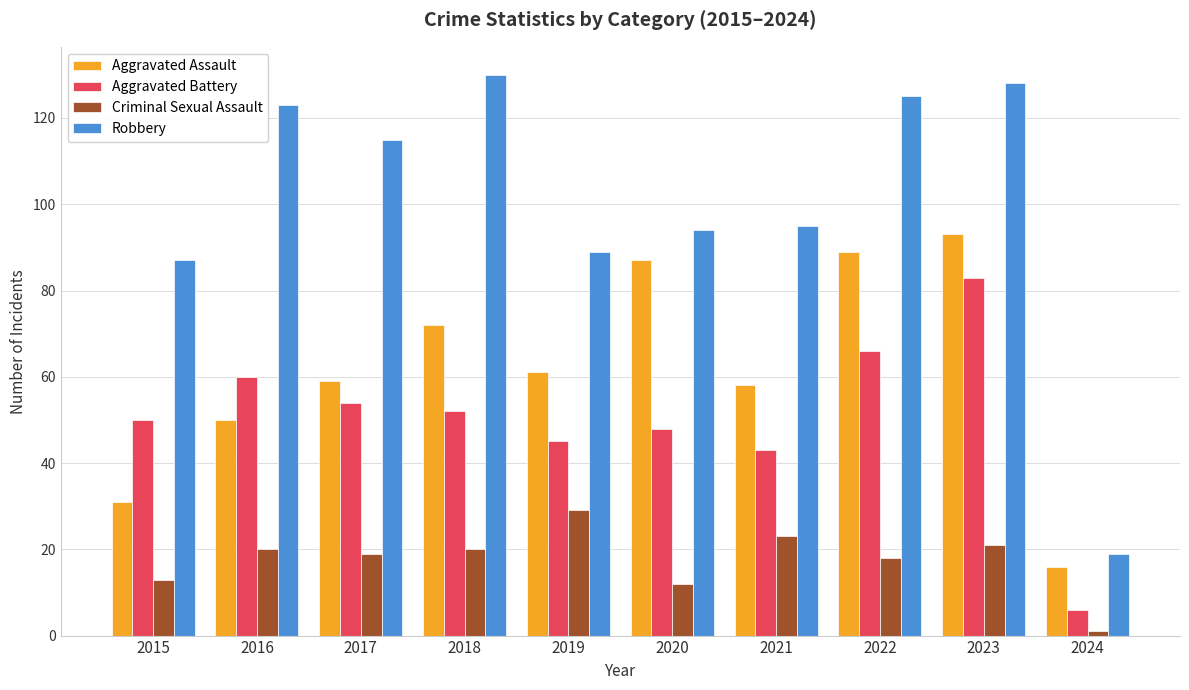

How many groups of bars are there?

10